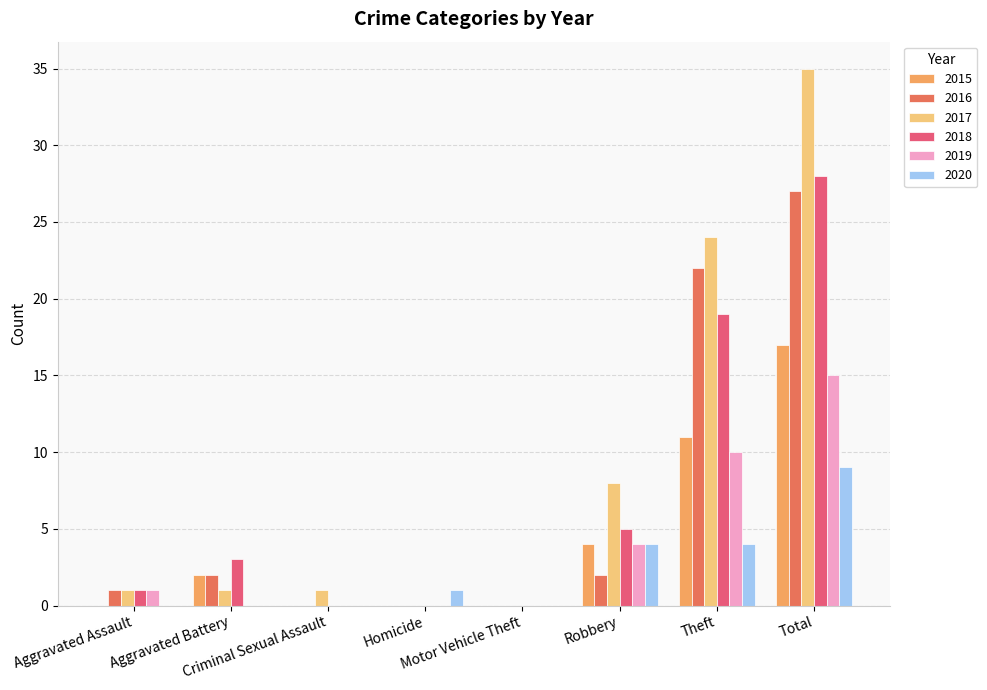

Which series has the largest total across all categories?

2017